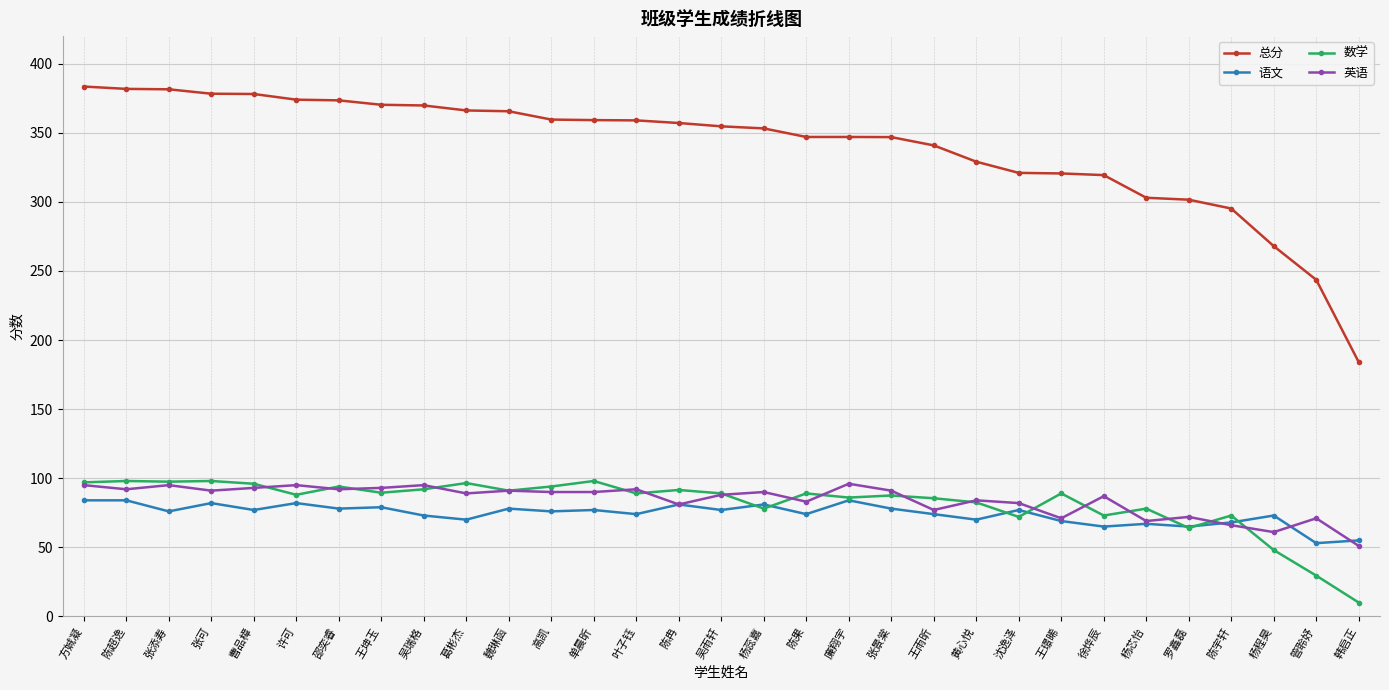

What is the highest value of the 数学 series?

98.0